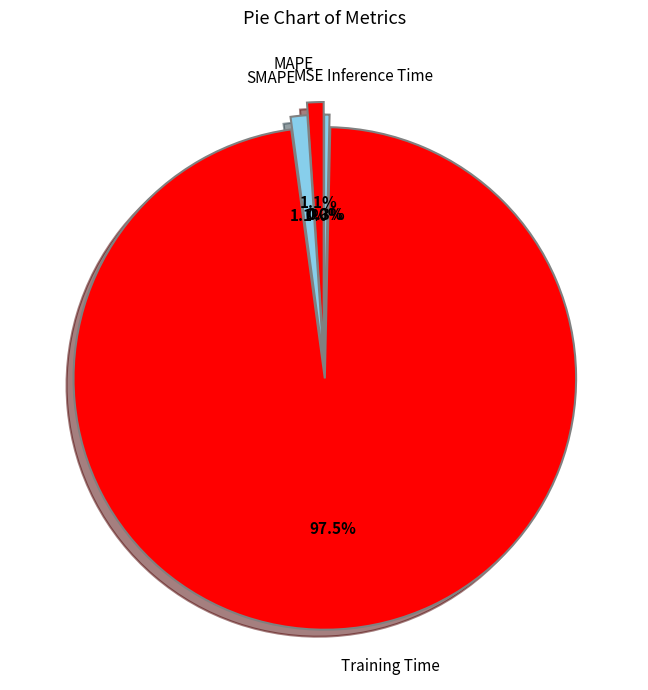

What is the majority slice?

Training Time